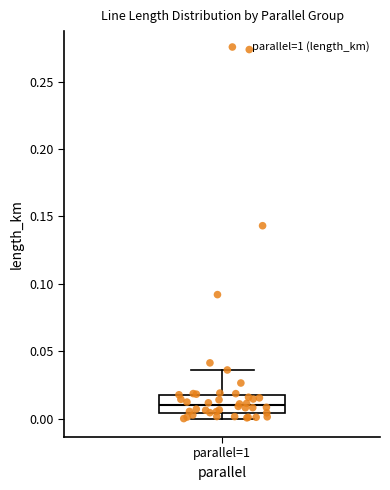

Read this box plot against the y-axis: the position of the median line, the range covered by the box, and the ends of both whiskers. The values are not printed on the chart, so give them approximately, as read against the axis.

median 0.010, box 0.005 to 0.020, whiskers 0.000 to 0.035